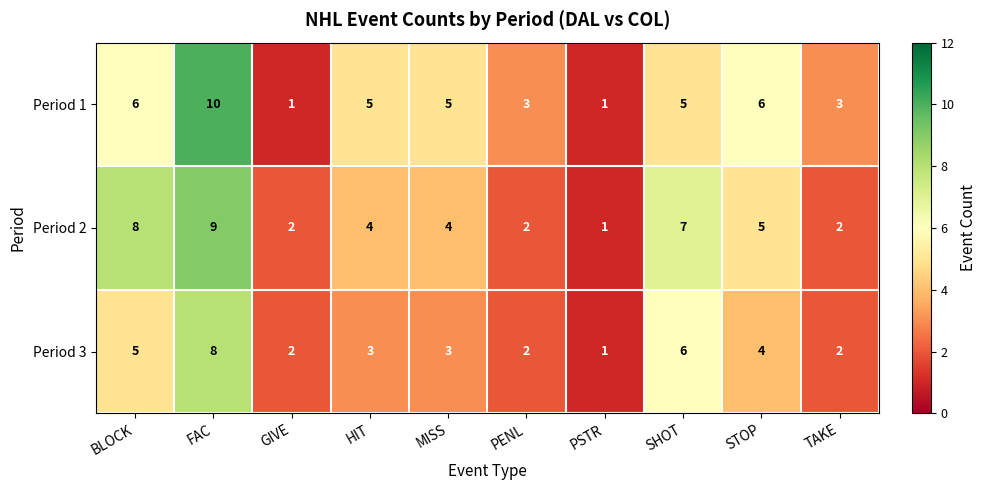

Rank the series at SHOT from highest to lowest value.

Period 2, Period 3, Period 1